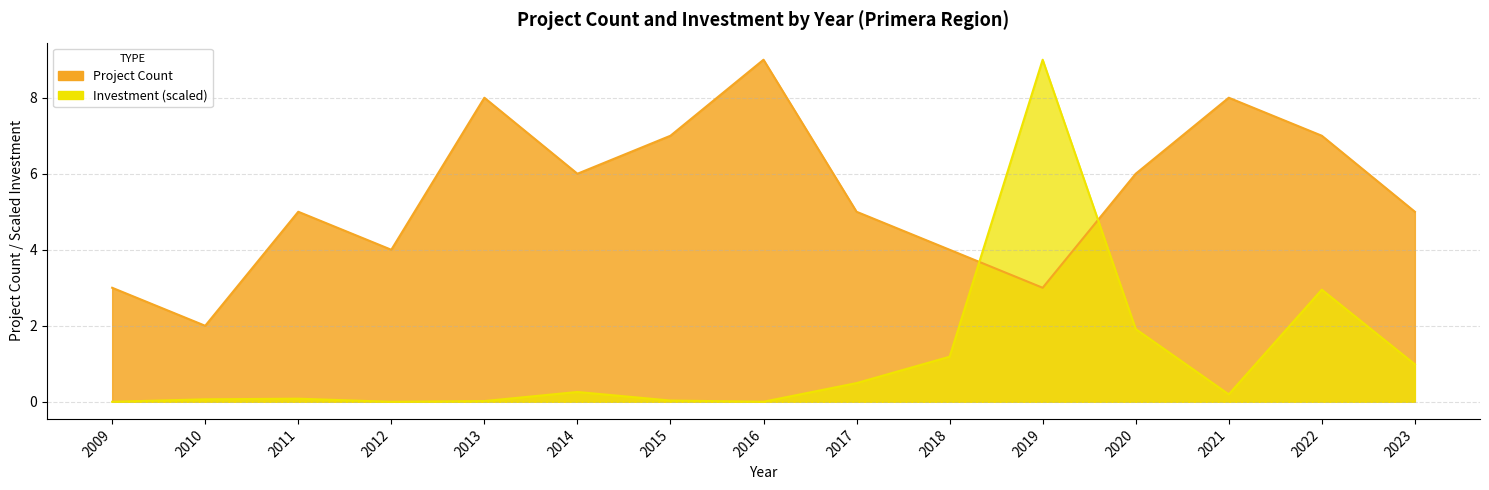

What is the greatest value displayed?

9